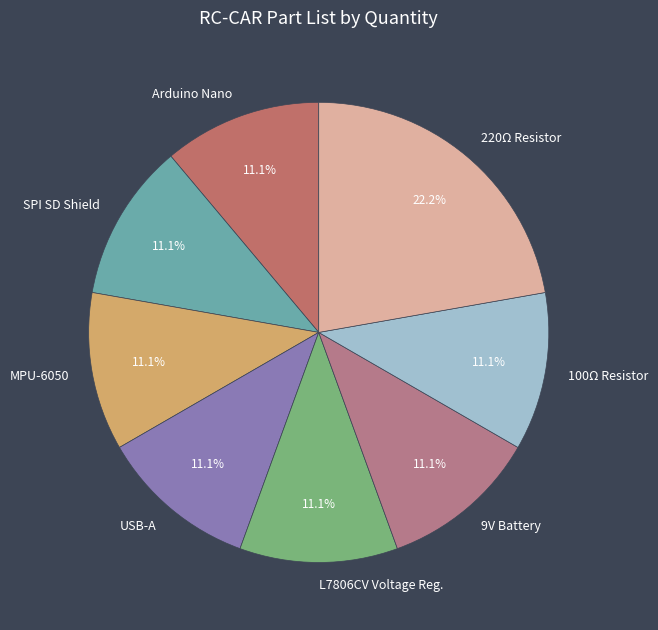

How many slices are in this pie chart?

8